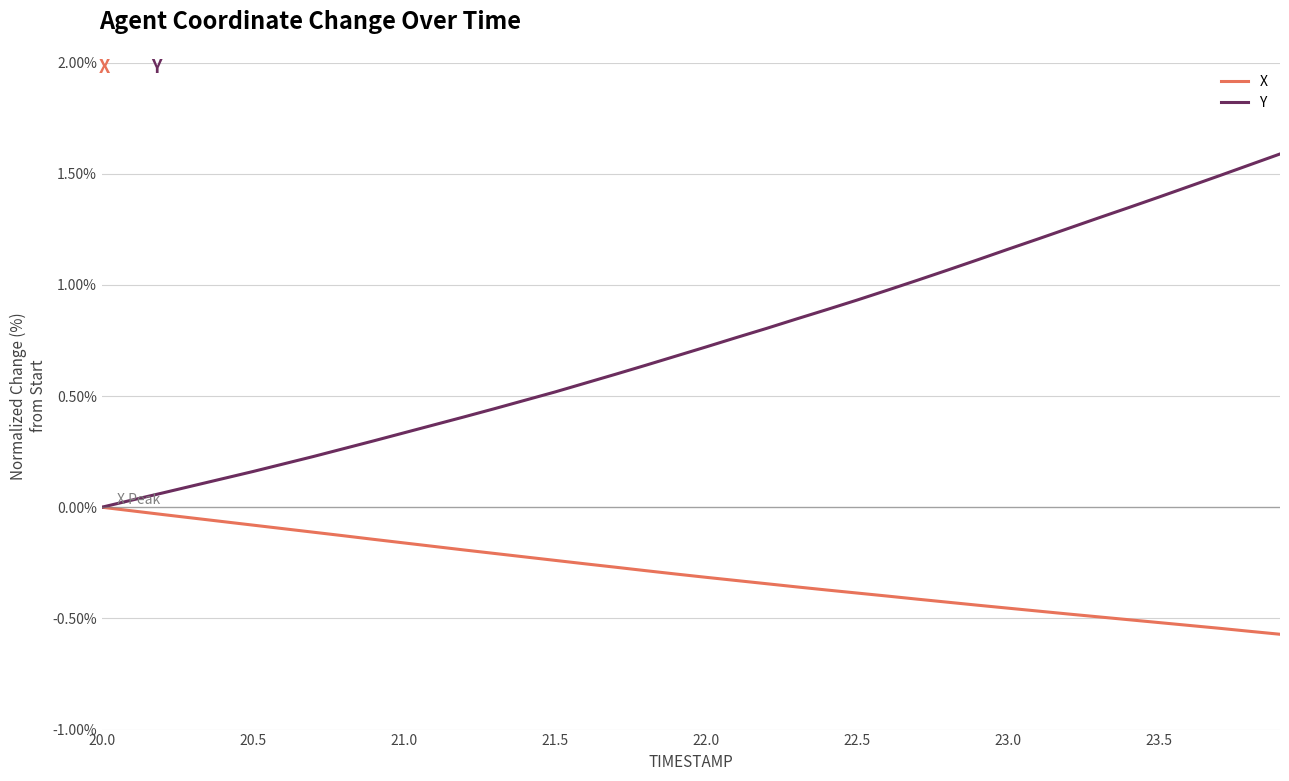

What is the difference between the maximum and second lowest values in the Y series?

1.6